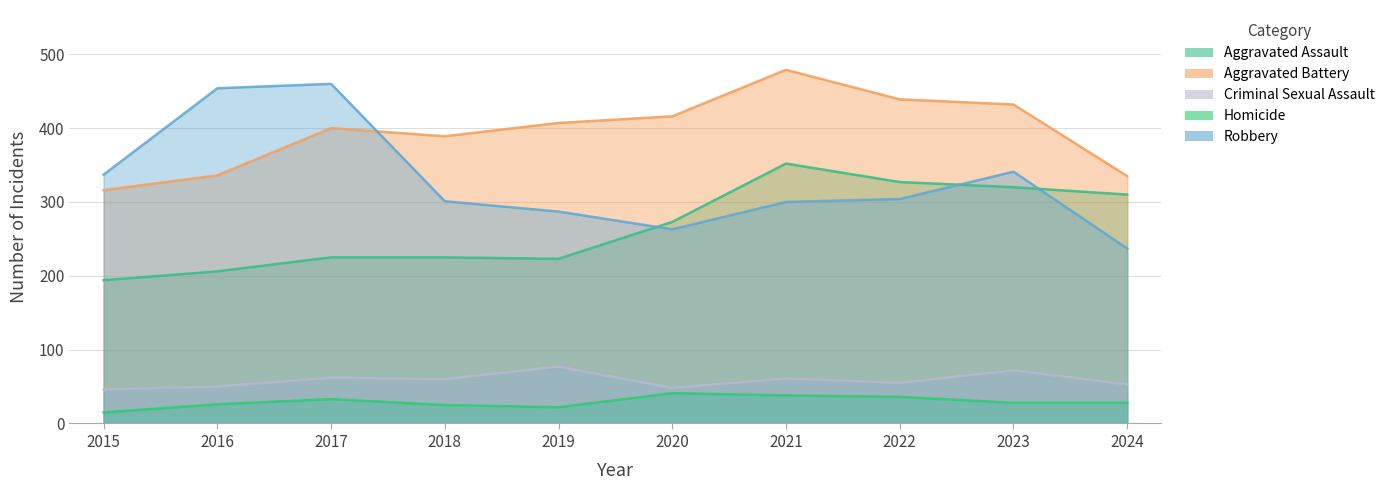

True or false: Criminal Sexual Assault has more than 2 points higher than both neighbors.

True